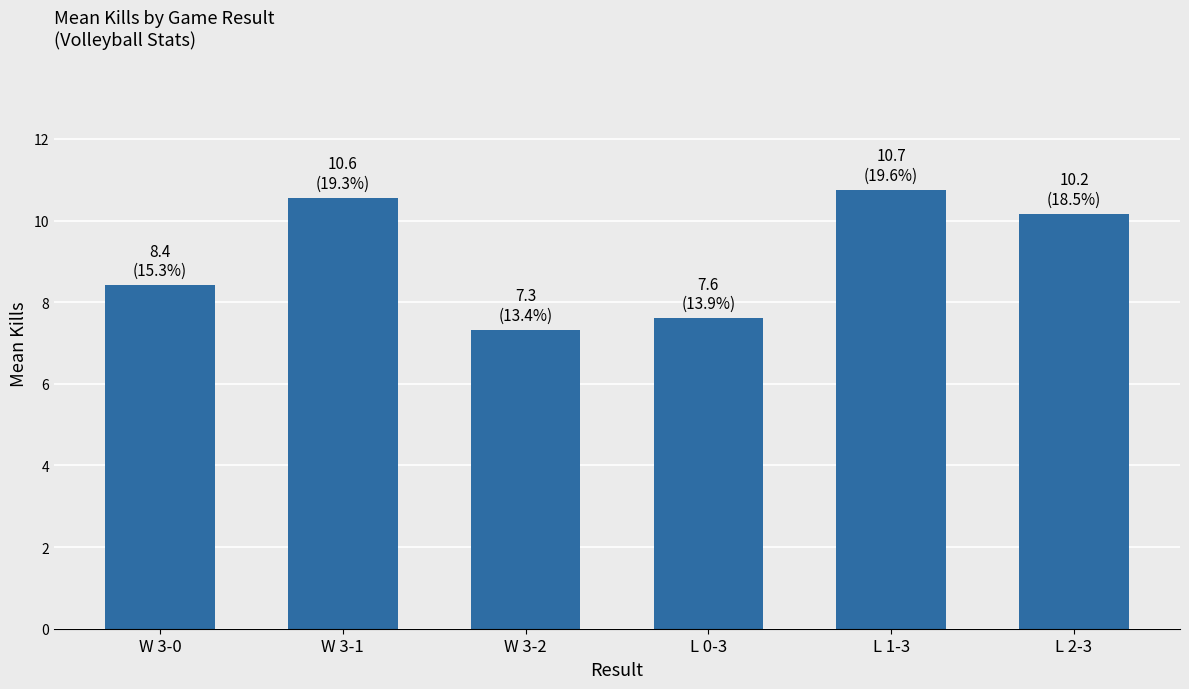

What is the greatest value displayed?

10.7